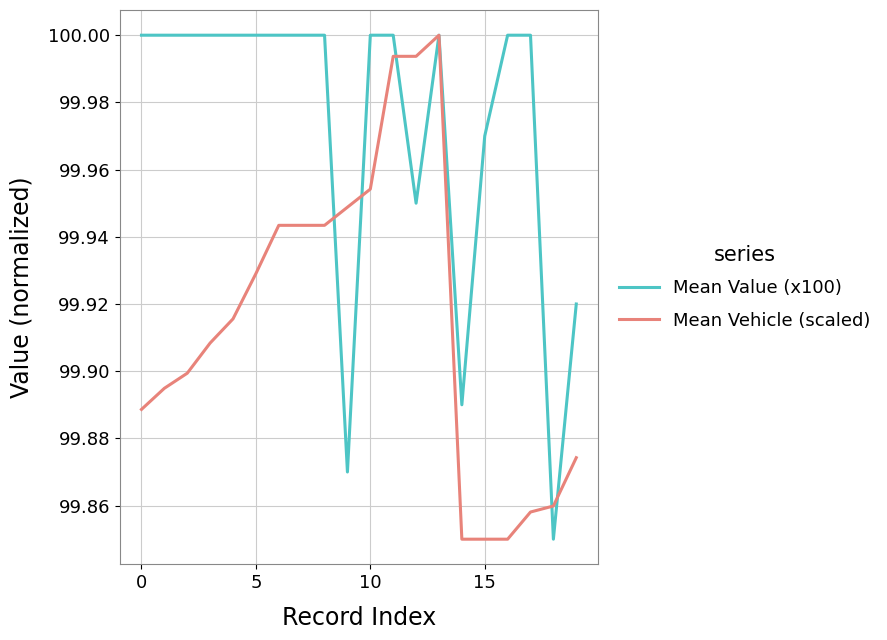

How many distinct data groups are displayed?

2